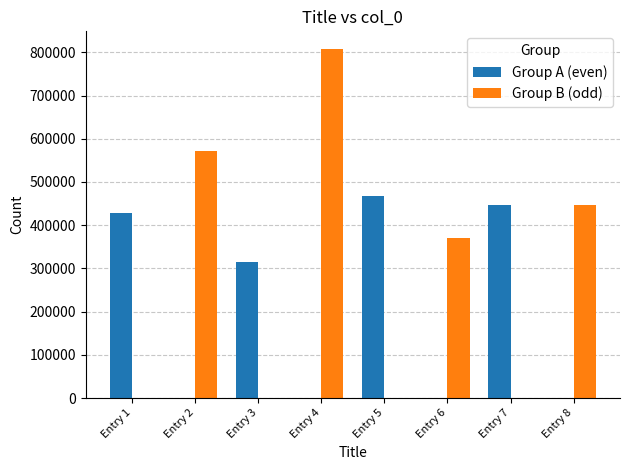

What is the highest value of the Group B (odd) series?

808243